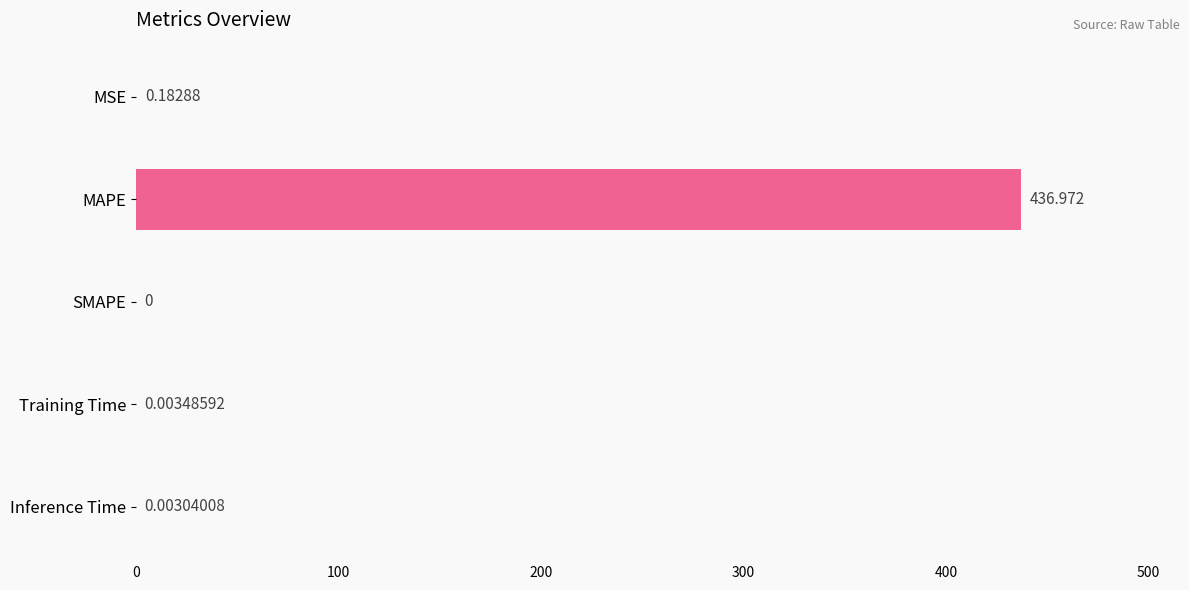

Where is the data nearest to the value 218?

MSE